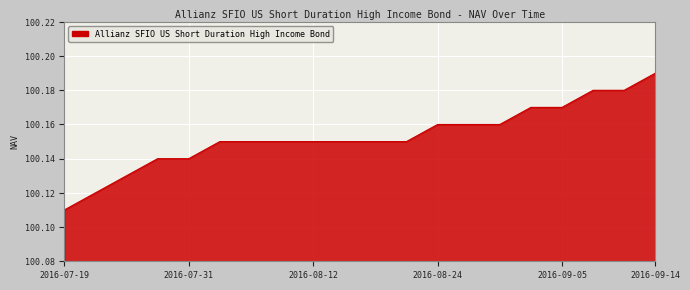

What is the label of the 2nd point from the left?

2016-07-22